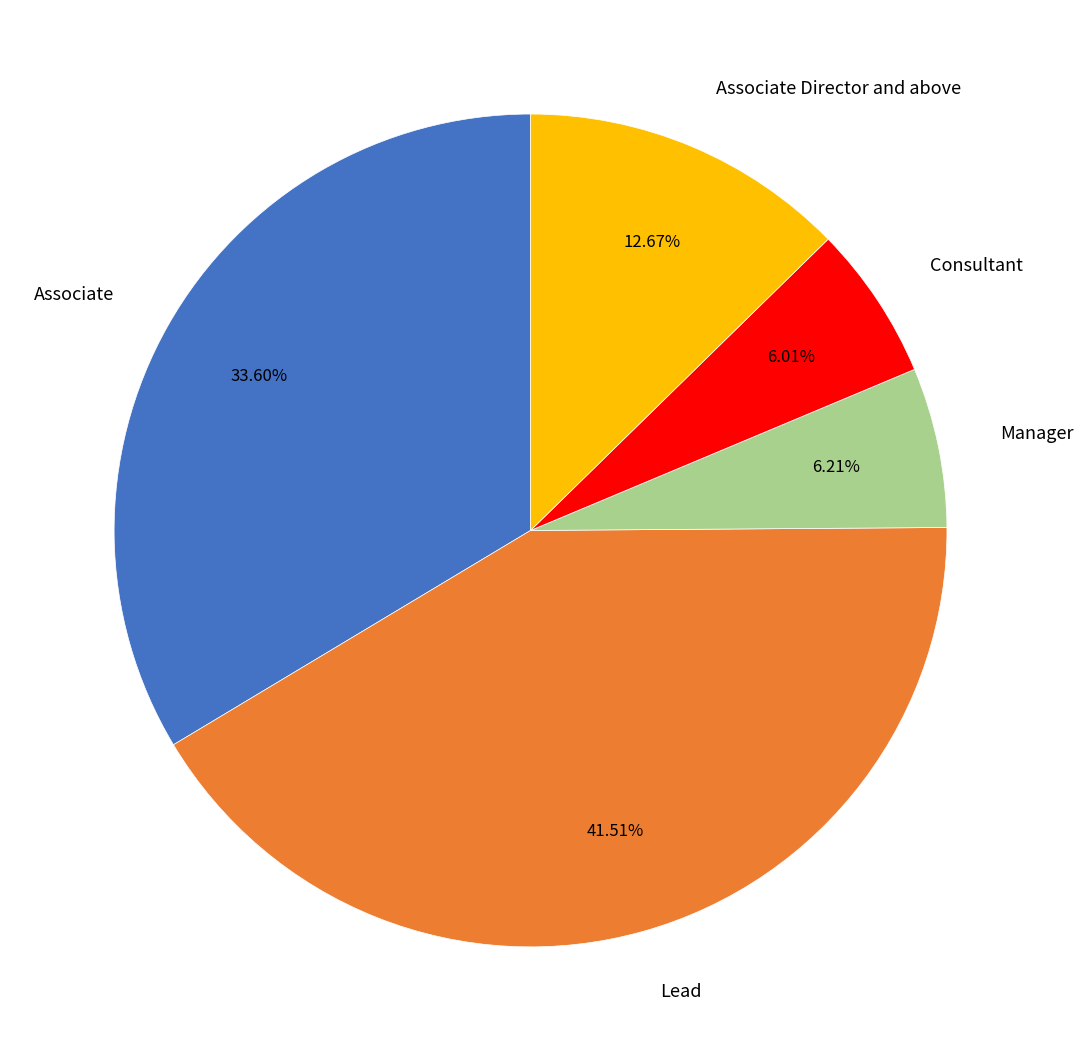

Is there a majority slice in this chart?

No